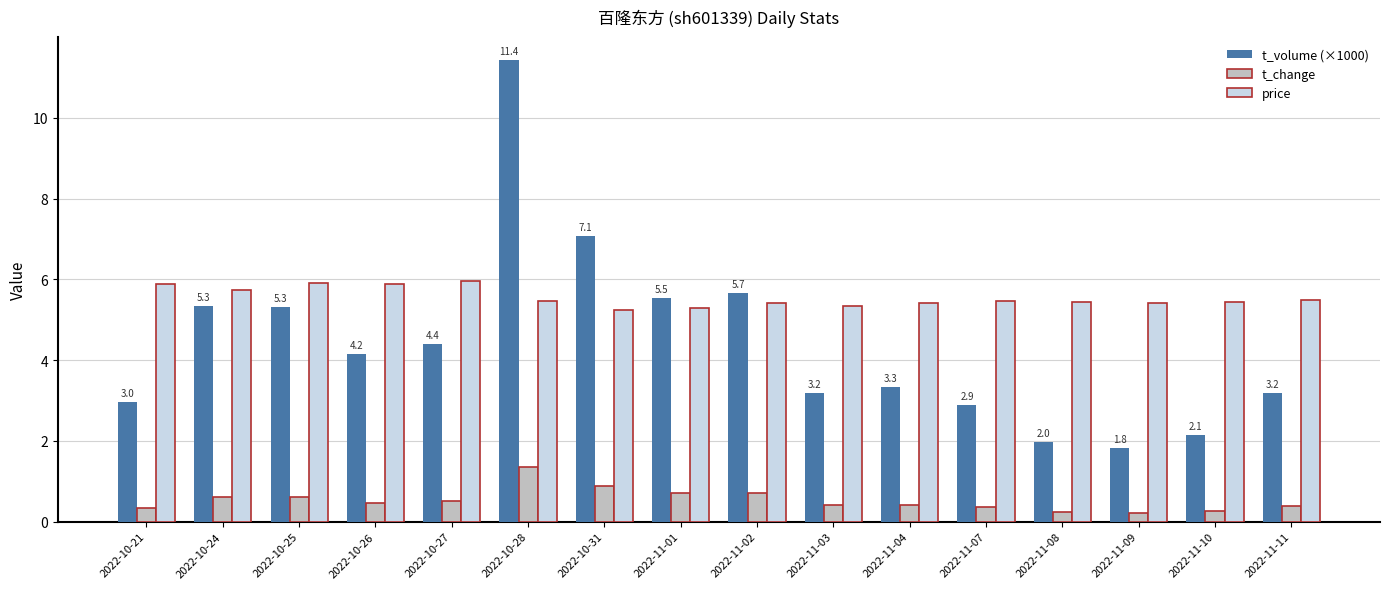

What is the difference between the highest and lowest values at 2022-10-31?

6.2